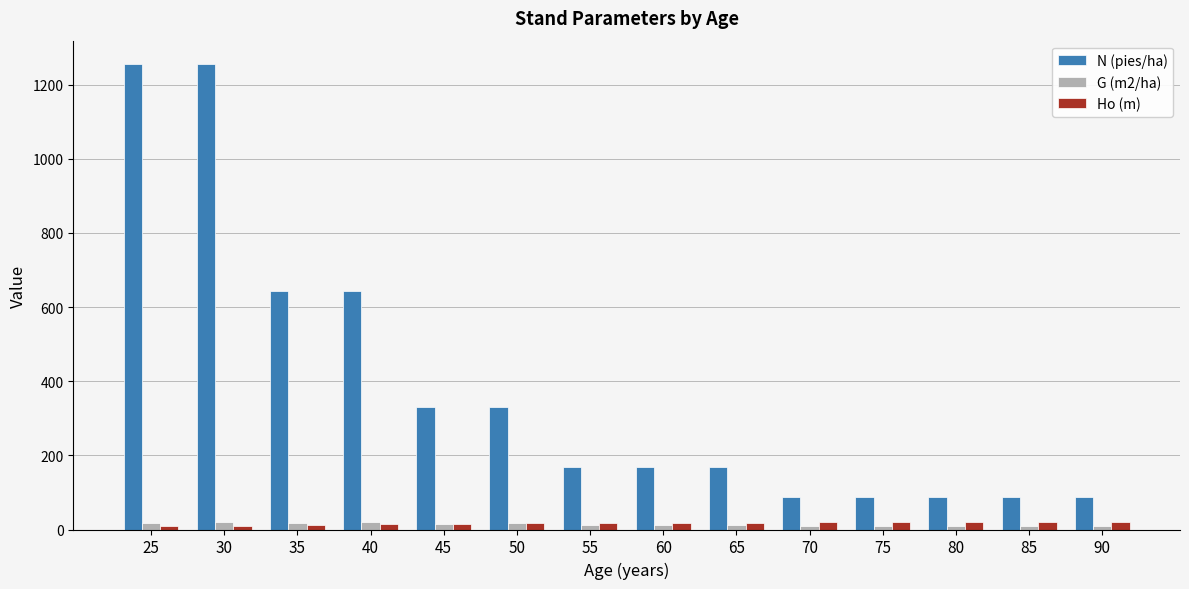

What is the difference between the maximum and second lowest values in the Ho (m) series?

10.0